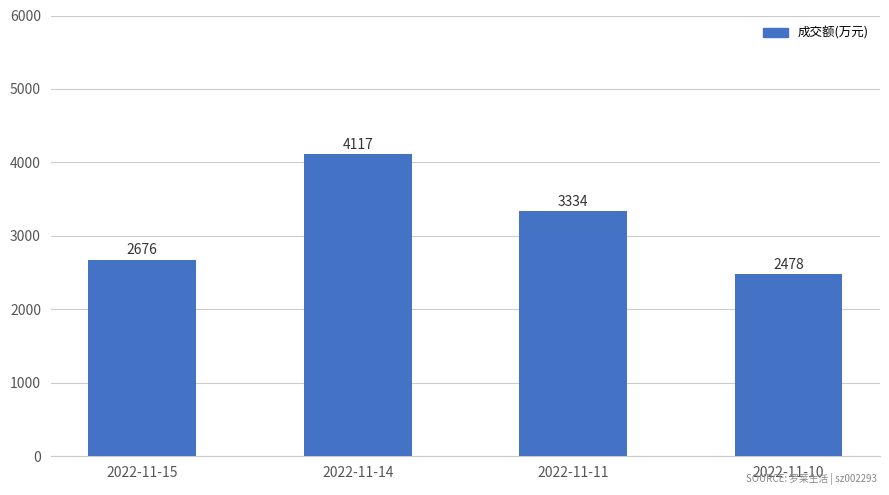

Reading left to right, list all the values displayed in this chart.

2676	4117	3334	2478